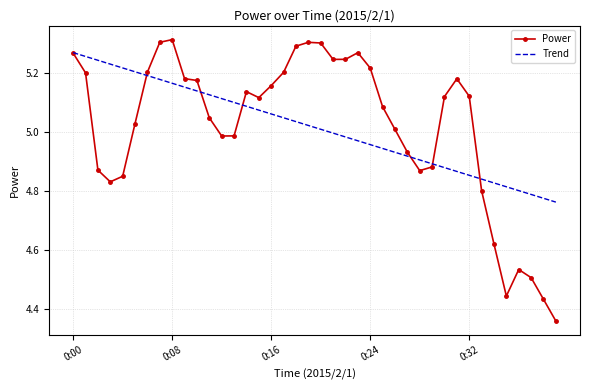

Rank the series by their maximum value, from highest to lowest.

Power, Trend